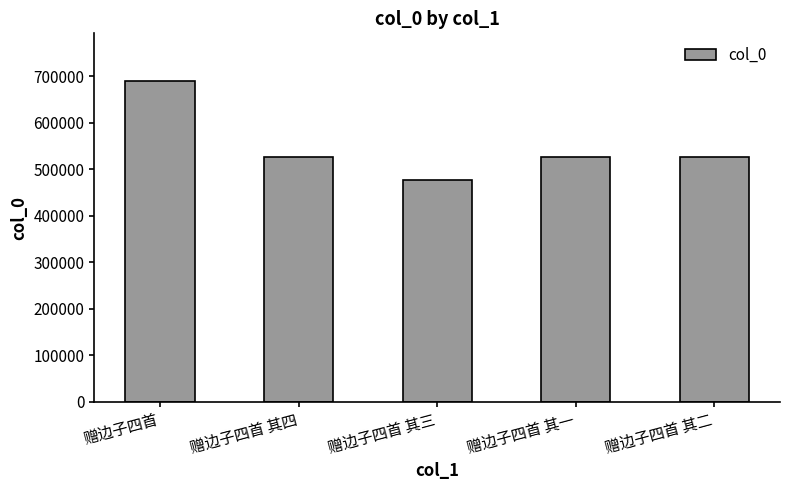

Read the value at 赠边子四首 其四.

527524